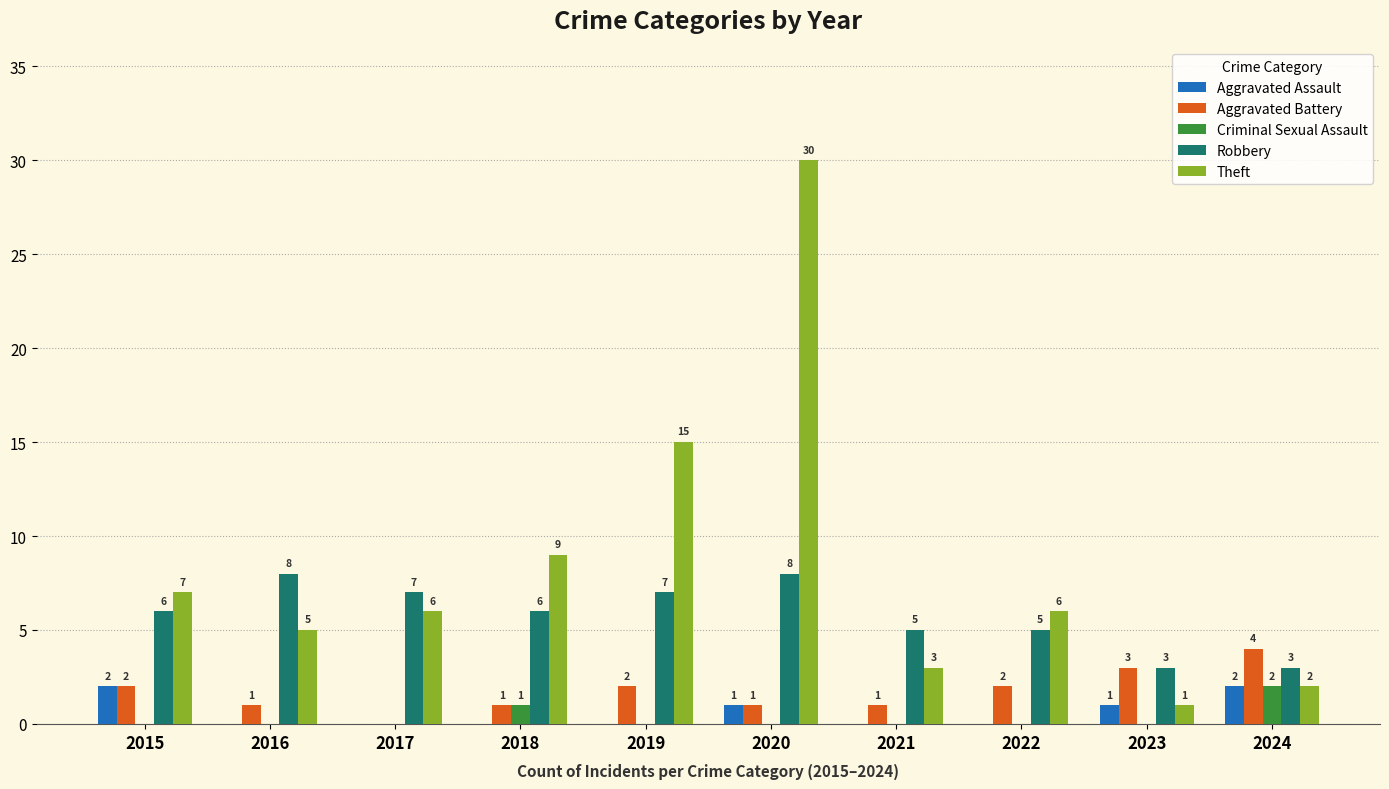

How many groups of bars are there?

10